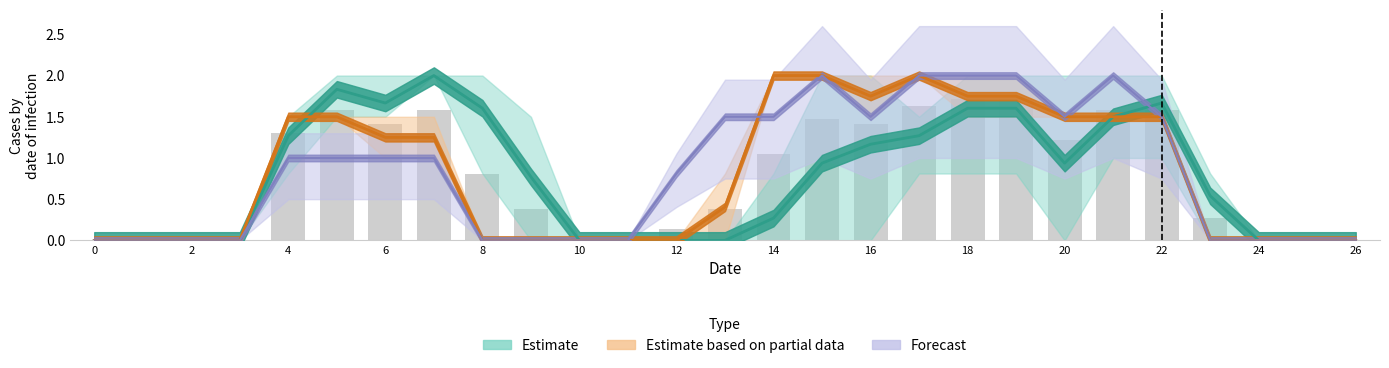

How many groups of bars are there?

27